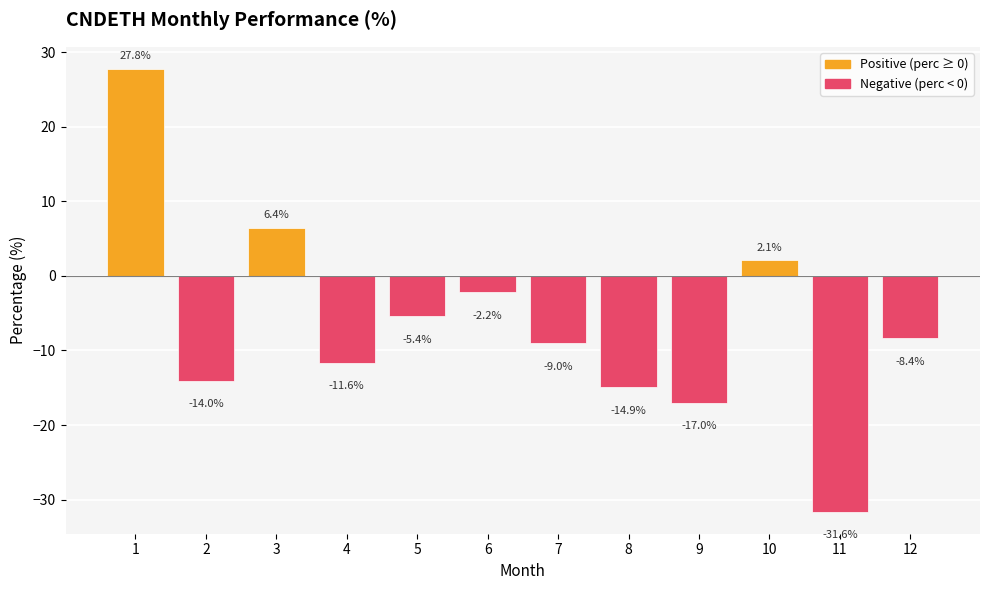

How many bars are there in total?

12